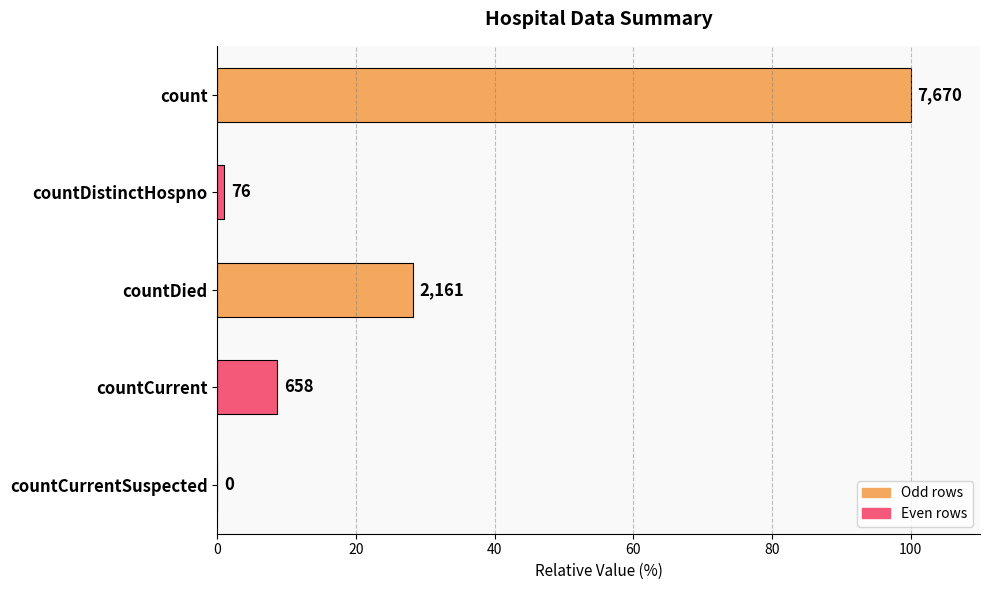

How many data points are less than 8?

2